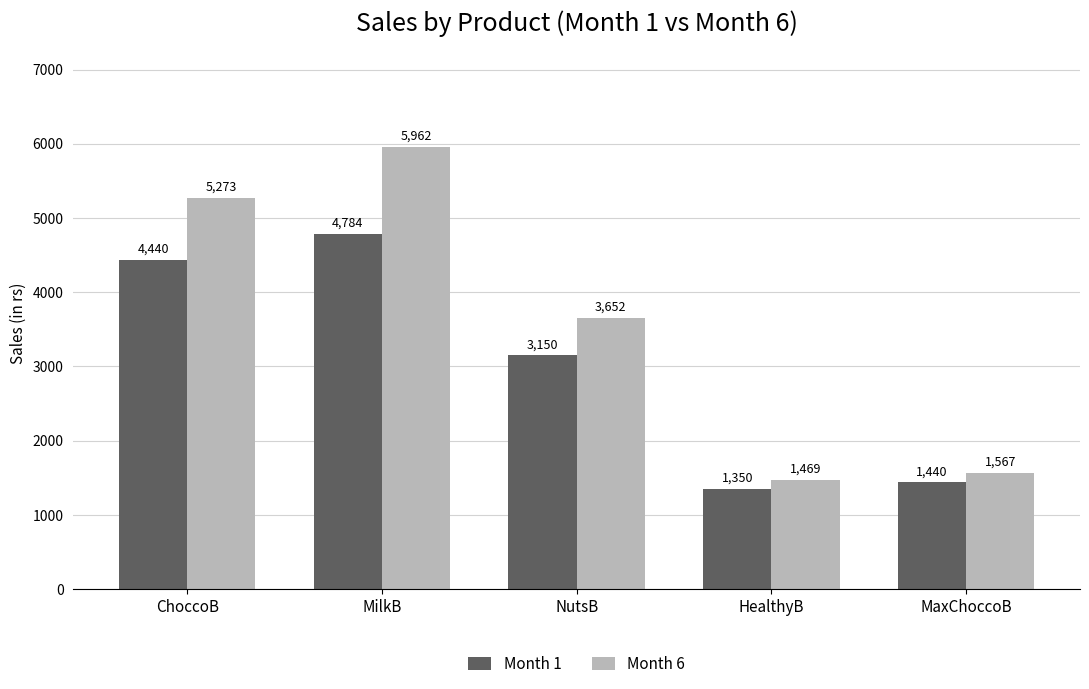

At how many categories does at least one series exceed 3042?

3